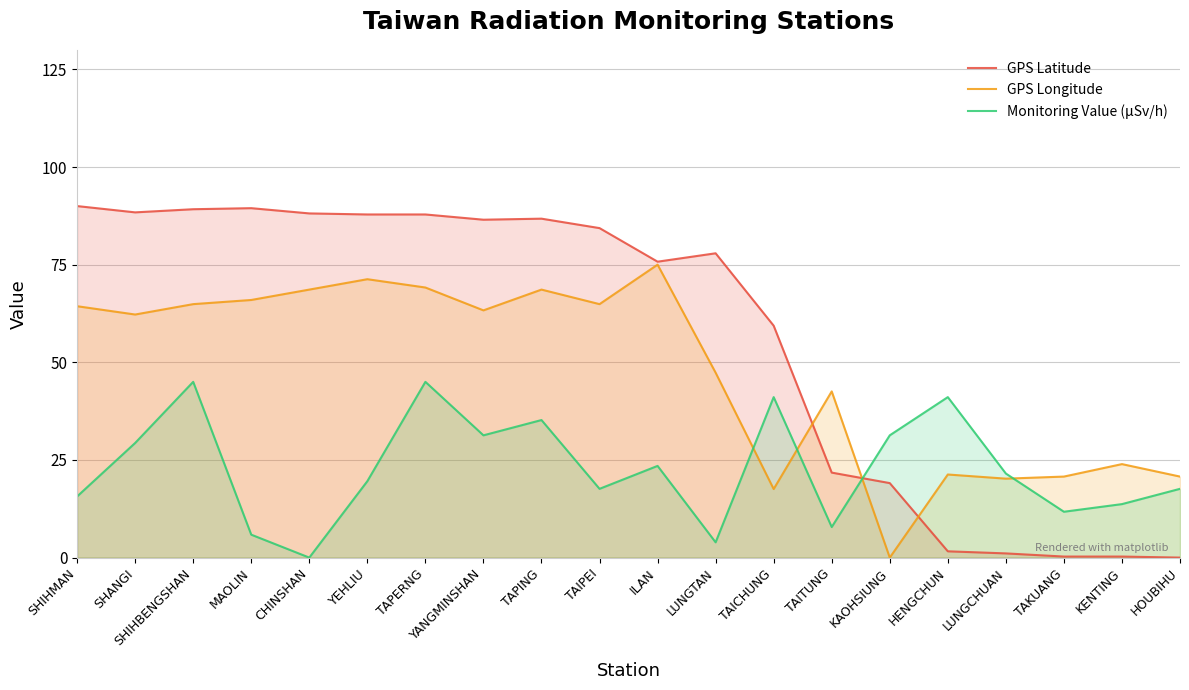

Where is the first local minimum for GPS Longitude?

SHANGI